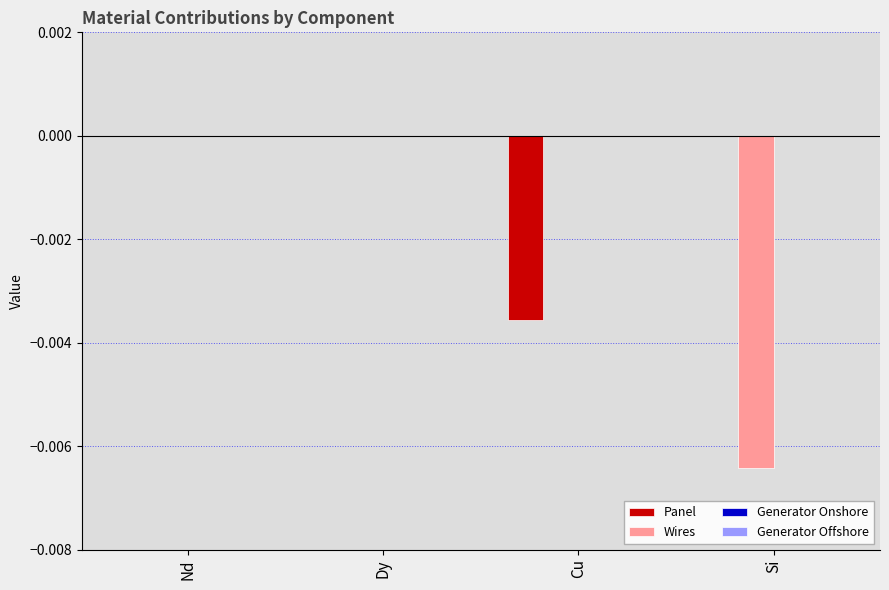

True or false: Wires has a value of 0.0 at Nd.

True